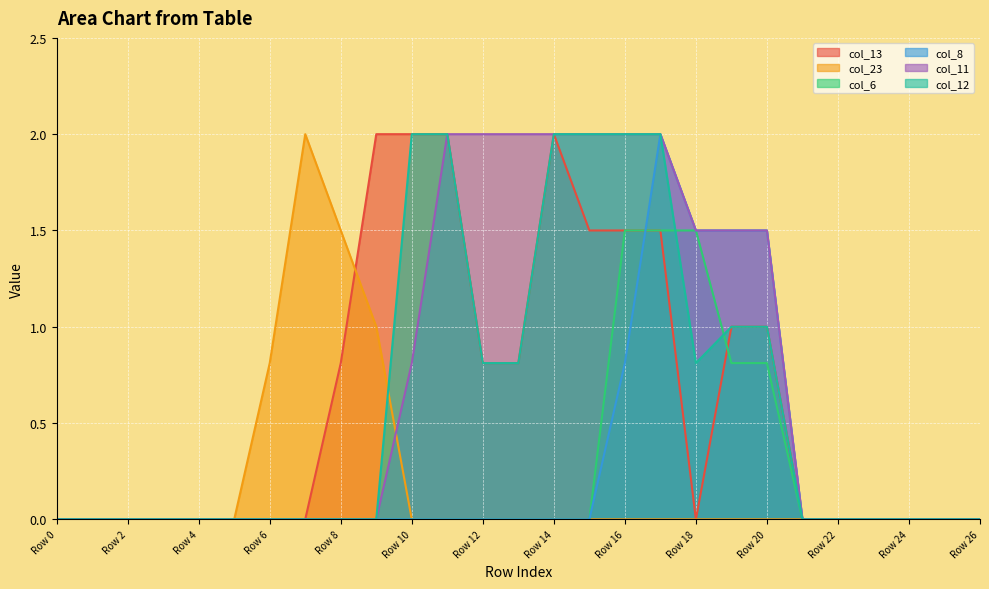

Between Row 18 and Row 17, which is larger?

Row 17